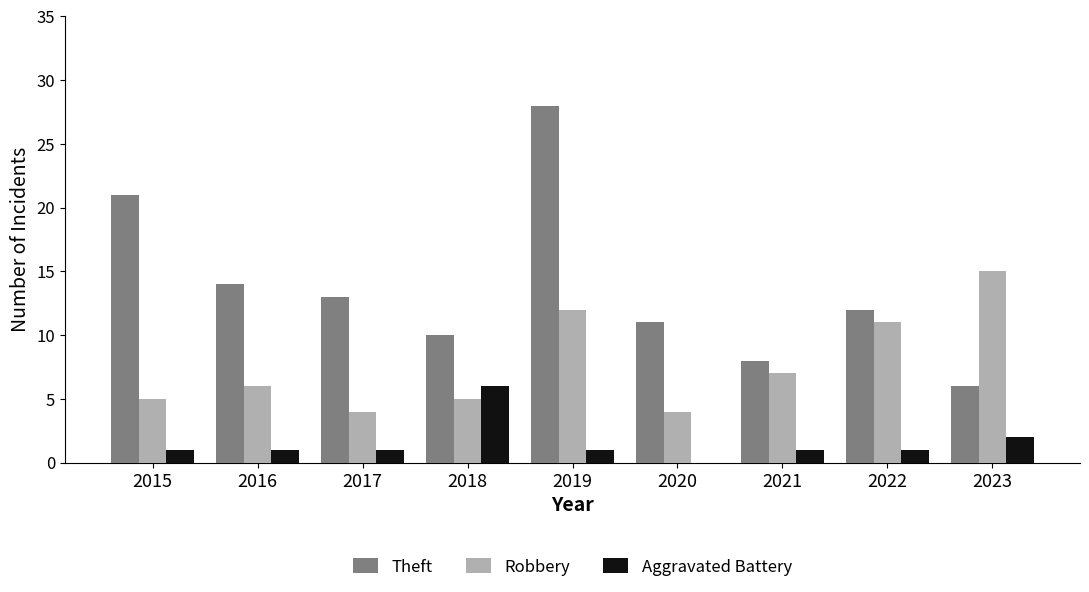

How many series are shown in this chart?

3